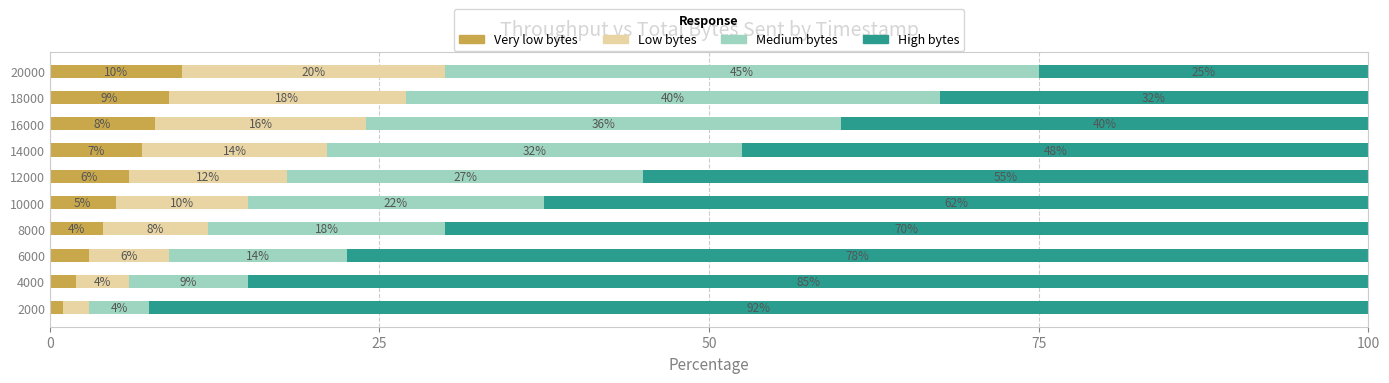

The Very low bytes series shows 6.0 at 12000. True or false?

True